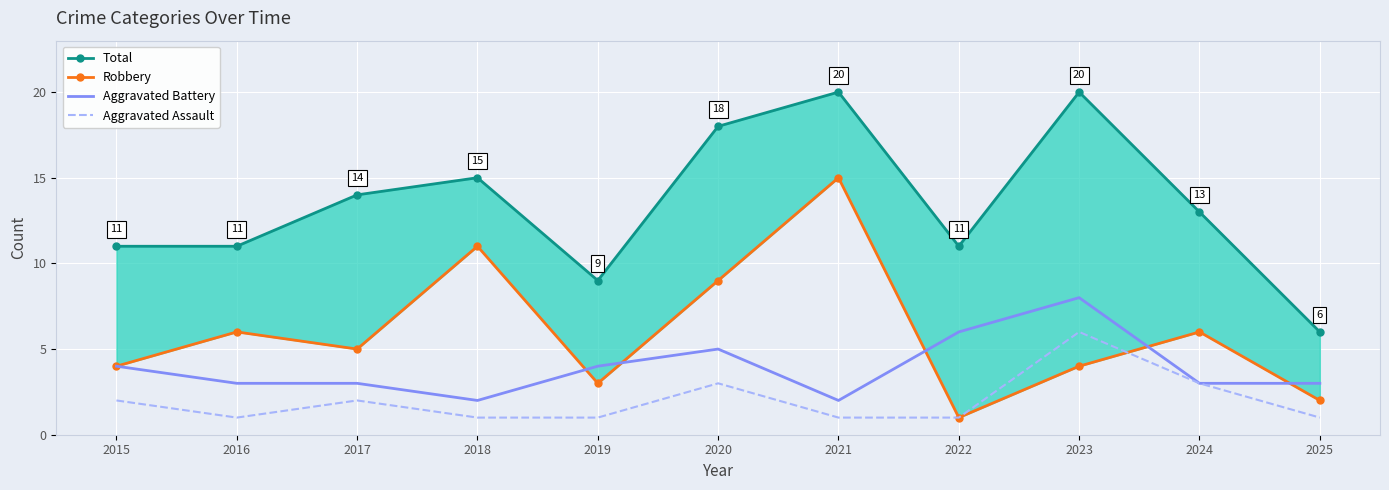

Reading left to right, extract all data points from this chart.

Total: 11	11	14	15	9	18	20	11	20	13	6
Robbery: 4	6	5	11	3	9	15	1	4	6	2
Aggravated Battery: 4	3	3	2	4	5	2	6	8	3	3
Aggravated Assault: 2	1	2	1	1	3	1	1	6	3	1